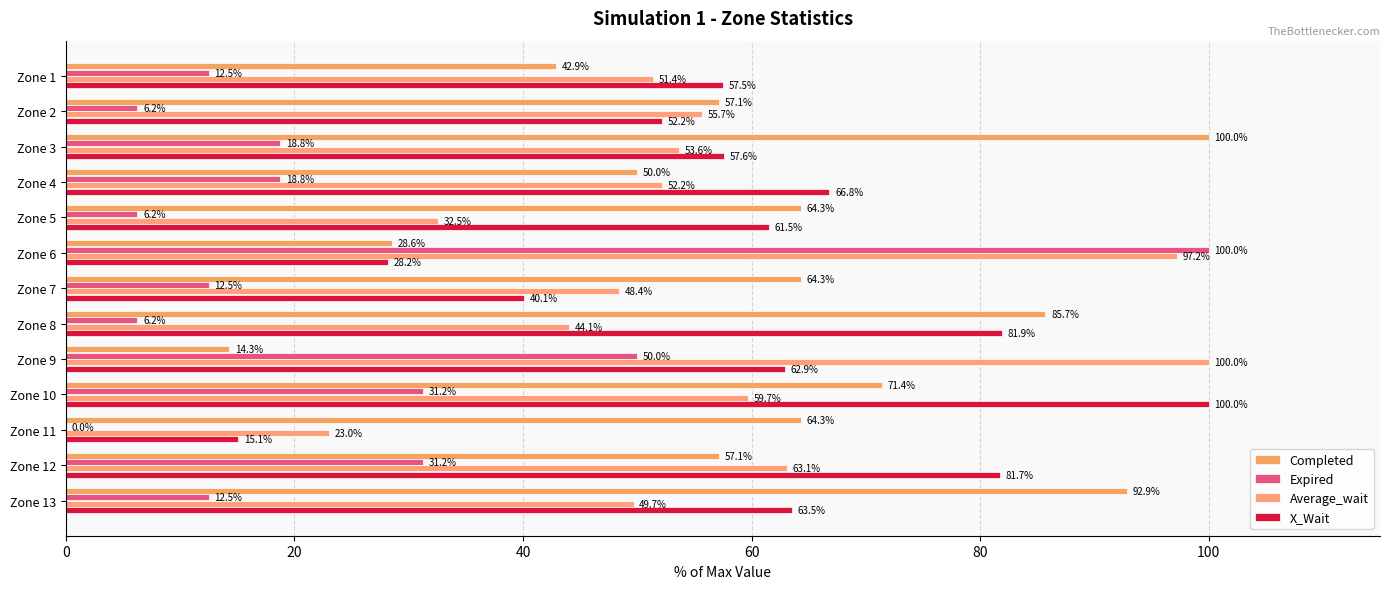

What is the difference between the second highest and minimum values in the Expired series?

50.0